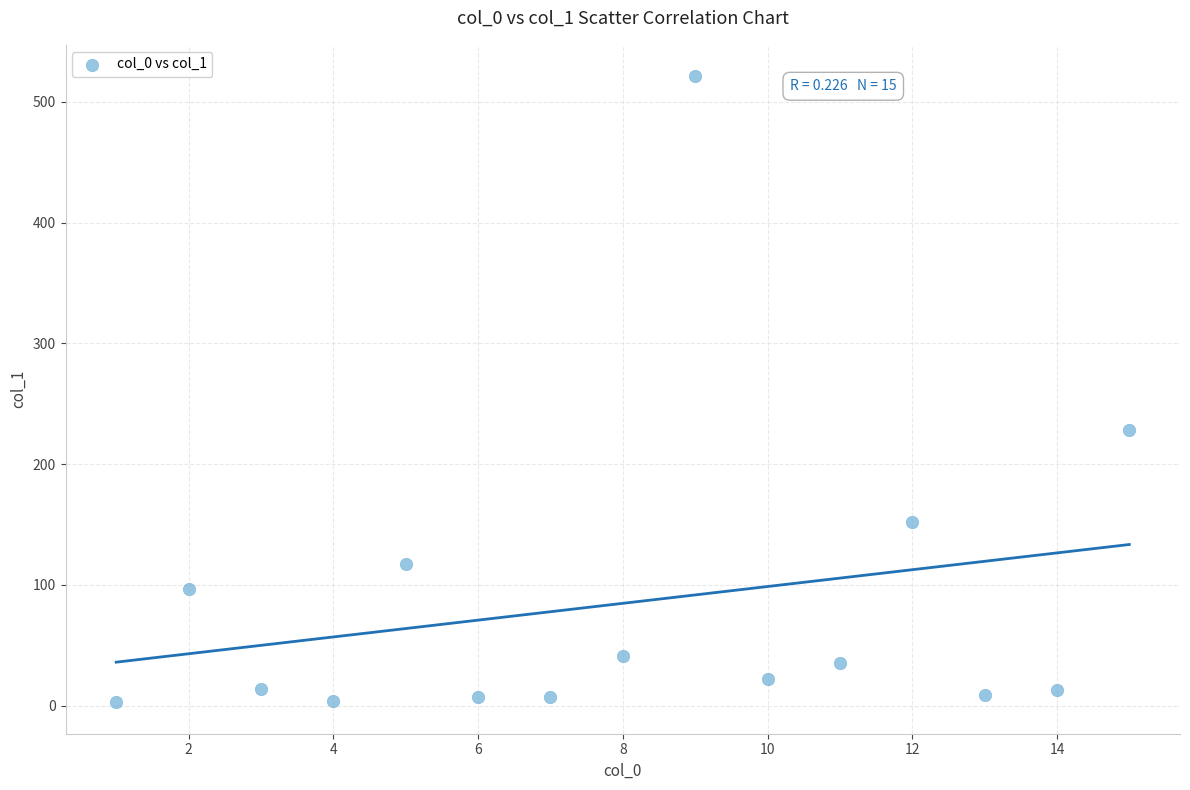

What is the range of Y values (max minus min)?

518.4